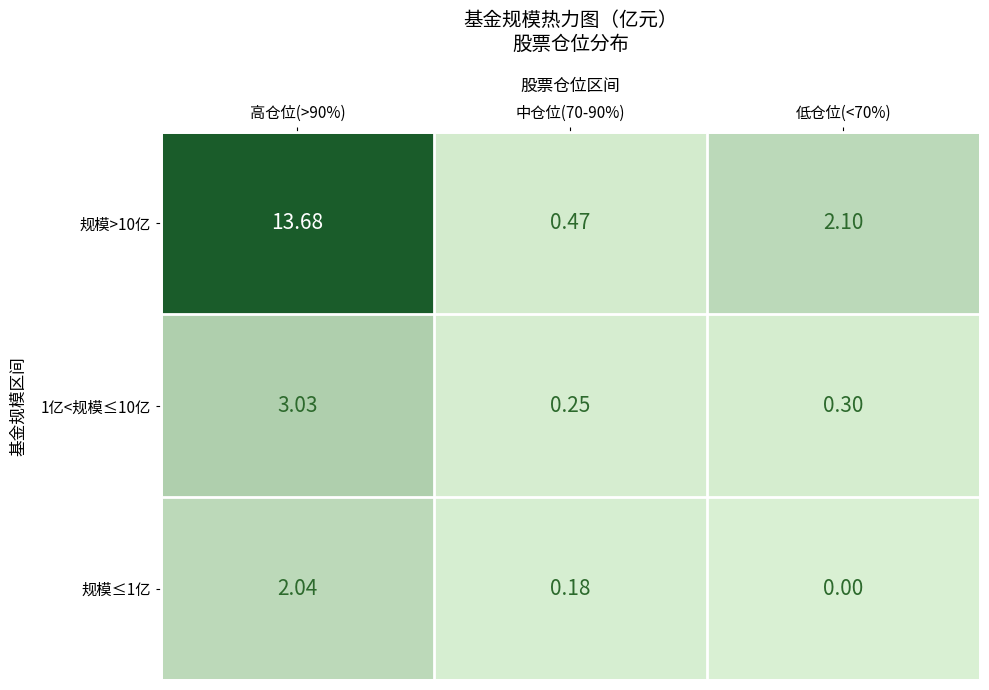

Is the value of 1亿<规模≤10亿 at 中仓位(70-90%) greater than the value of 规模>10亿 at 低仓位(<70%)?

No